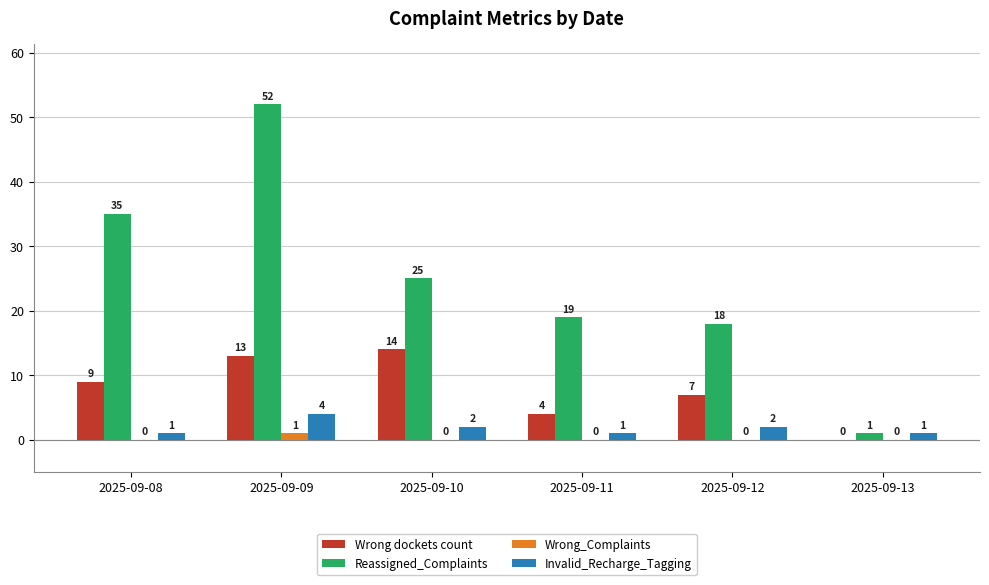

What is the maximum value for Wrong dockets count?

14